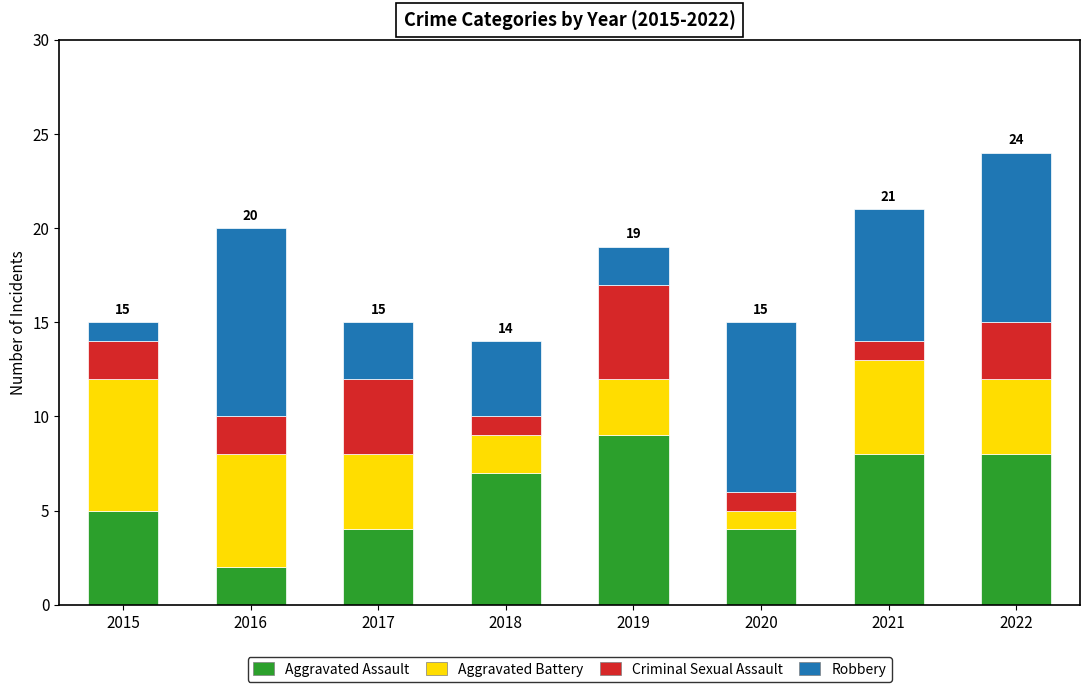

Which category has the highest value in the Aggravated Assault series?

2019